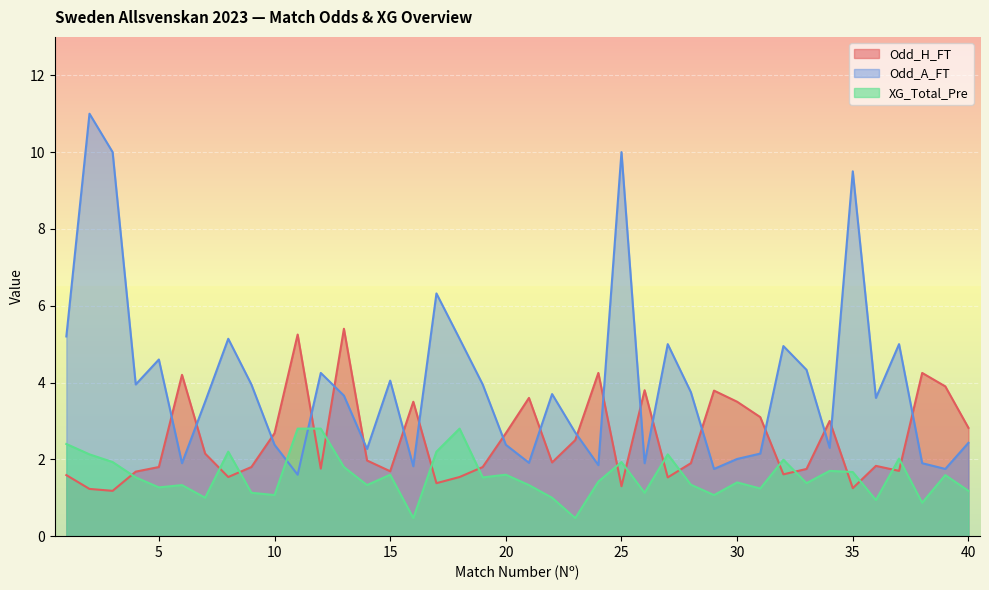

What is the smallest value displayed?

0.5